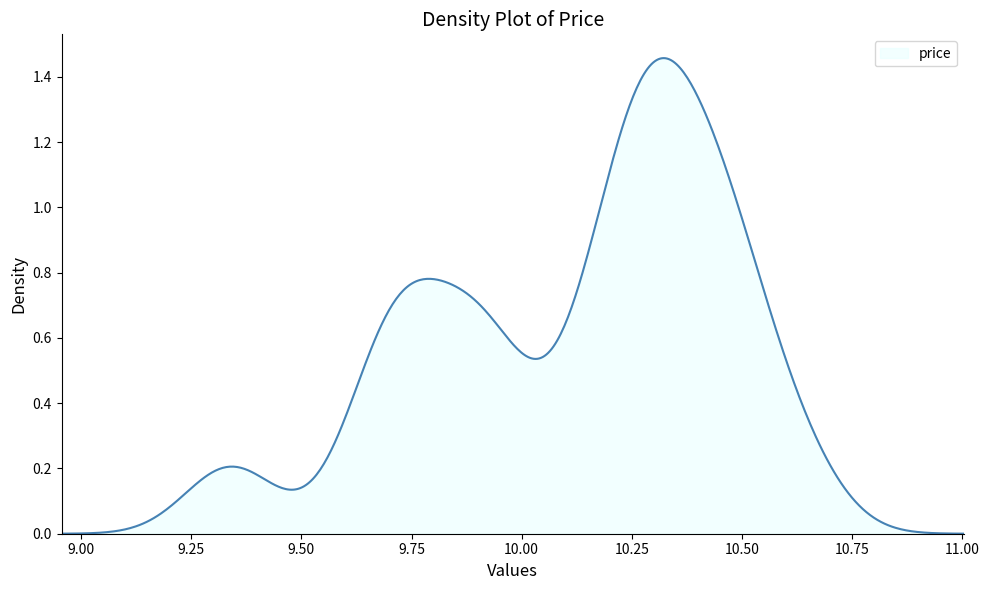

Does the chart have visible grid lines?

No